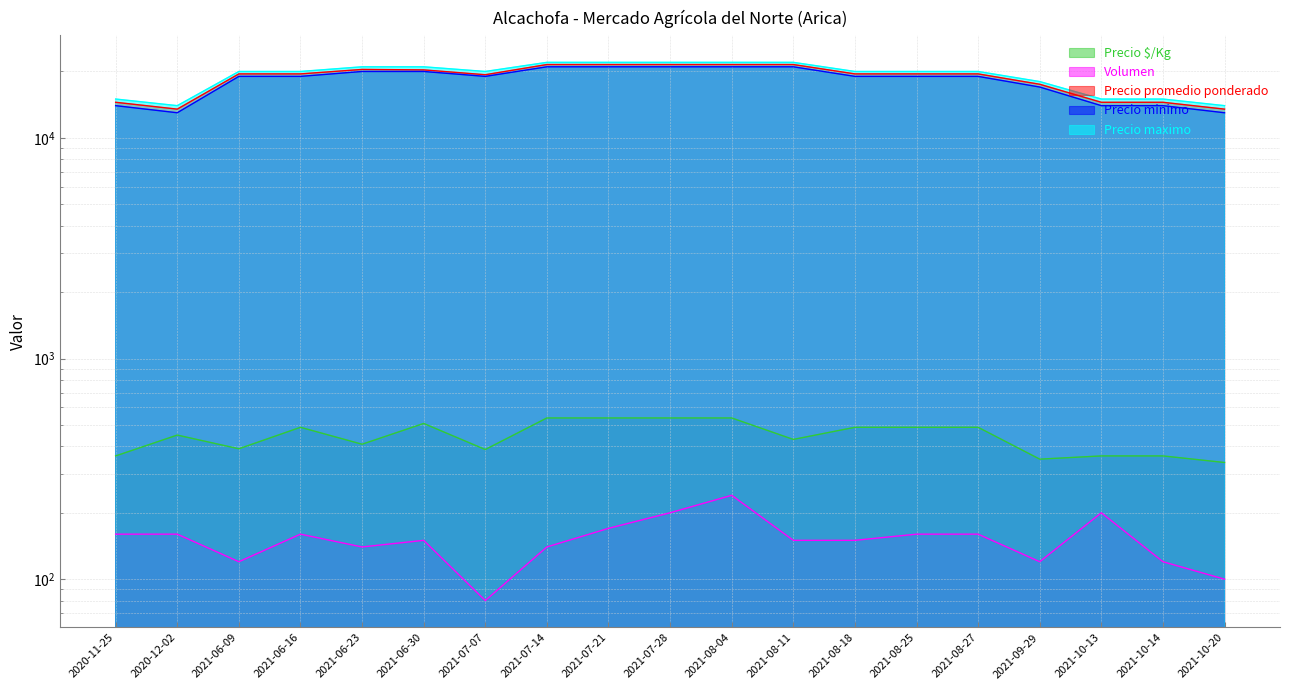

Which category has the lowest value in the Precio $/Kg series?

2021-10-20